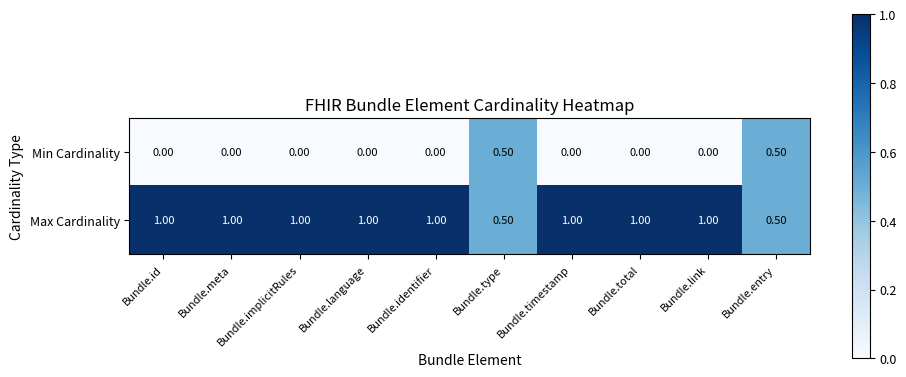

What is the spread (max minus min) of values at Bundle.implicitRules?

1.0